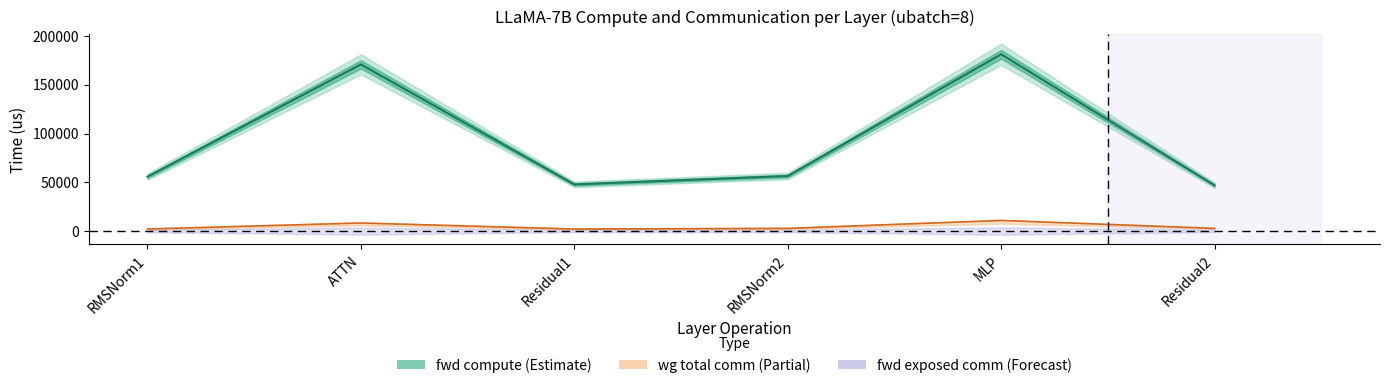

How many interior local peaks does the ig compute series have?

2